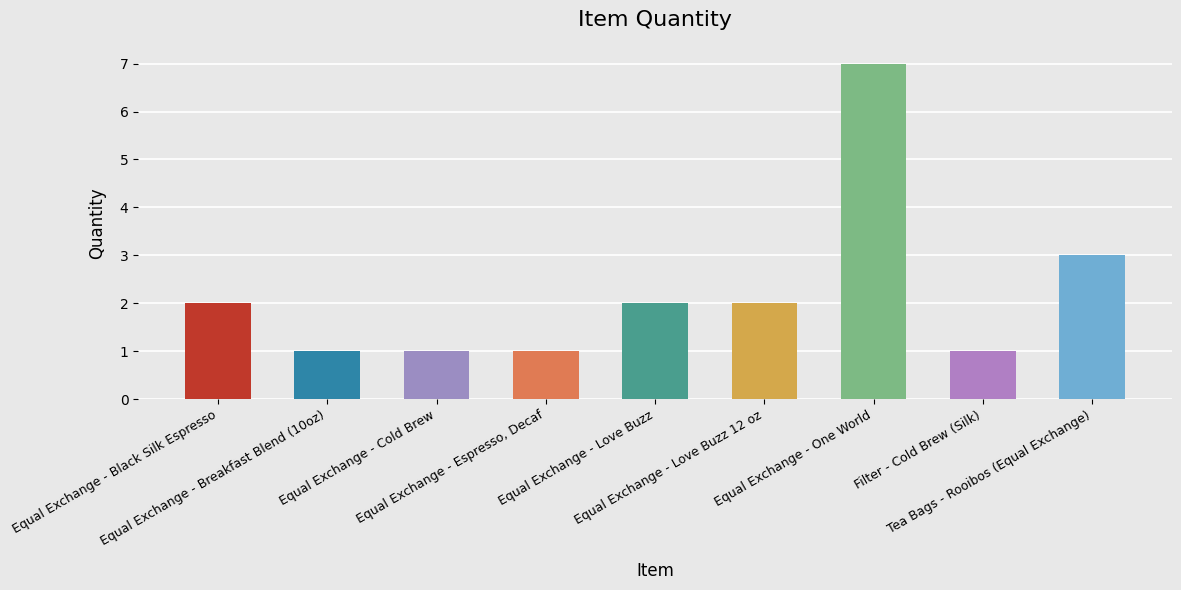

Count the number of data series in this chart.

1